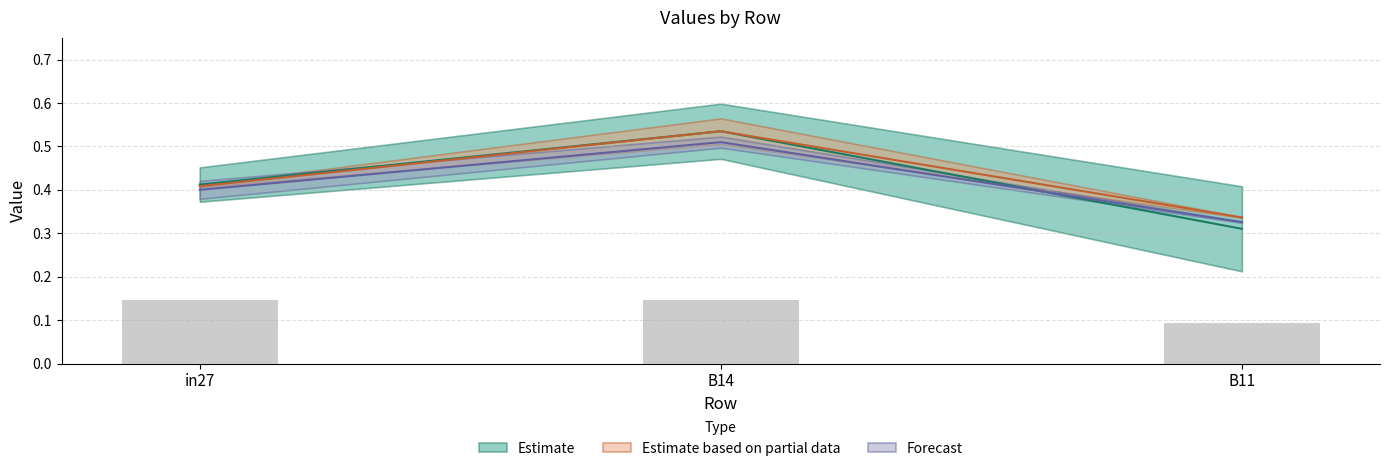

What is the label of the 2nd bar from the left?

B14